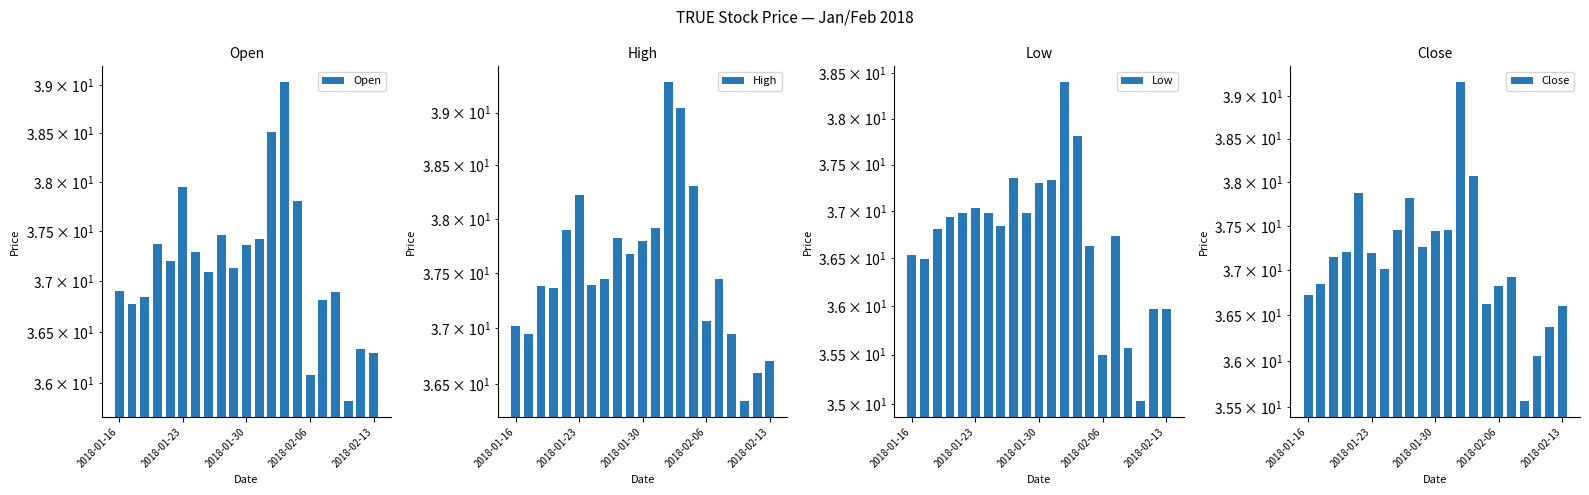

What is the greatest value displayed?

39.3